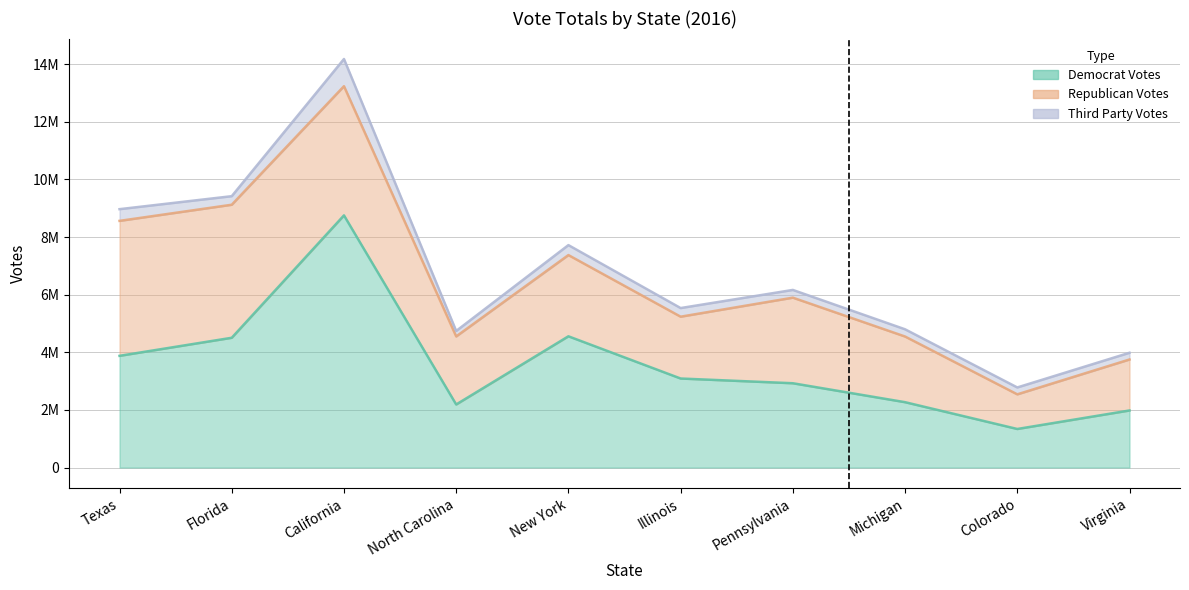

Where does the Democrat Votes series first go above 3090729?

Texas